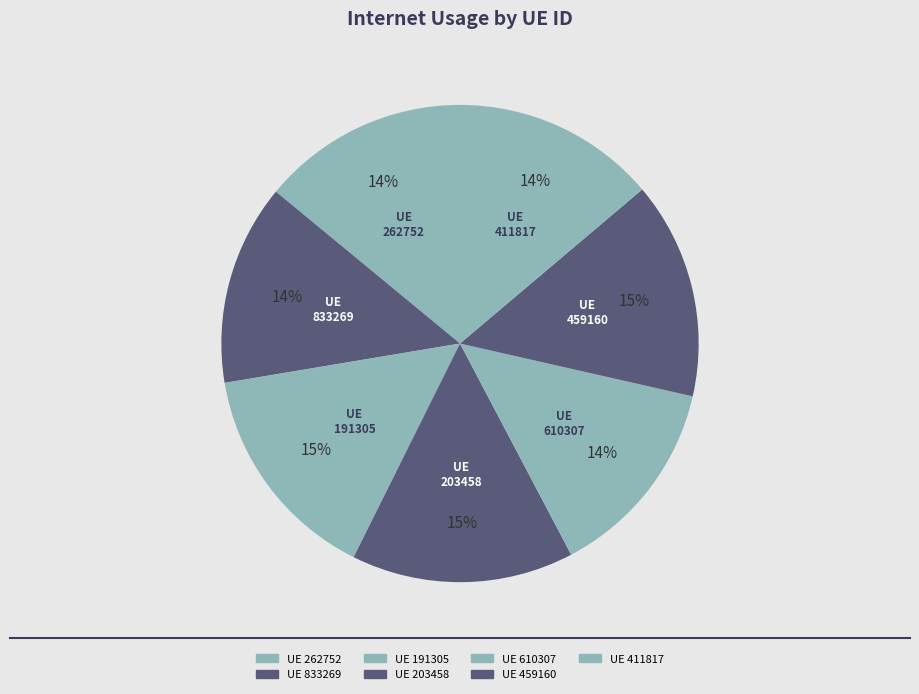

How much of the chart is everything except 191305?

85.0%